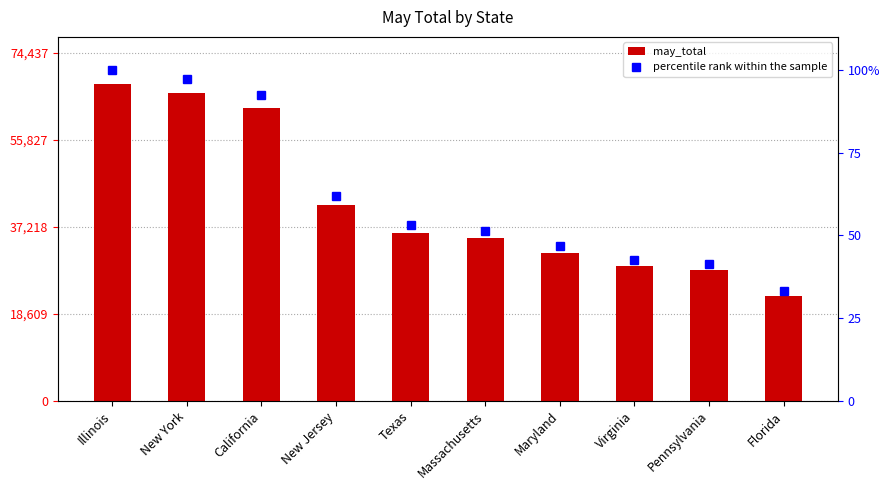

Reading left to right, extract all data points from this chart.

may_total: 67670.0	65879.0	62644.0	41793.0	35902.0	34760.0	31631.0	28761.0	27994.0	22472.0
percentile rank within the sample: 100.0	97.4	92.6	61.8	53.1	51.4	46.7	42.5	41.4	33.2